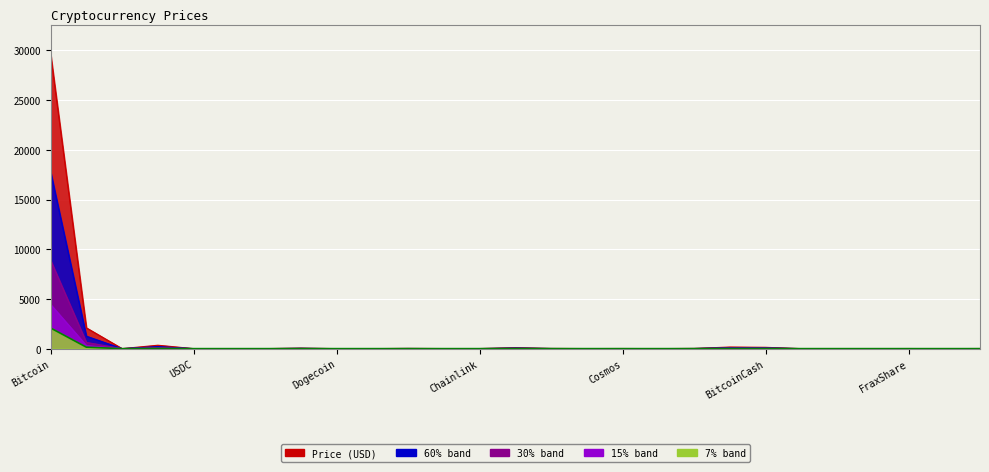

True or false: the data shows 353.4 at BNB.

False